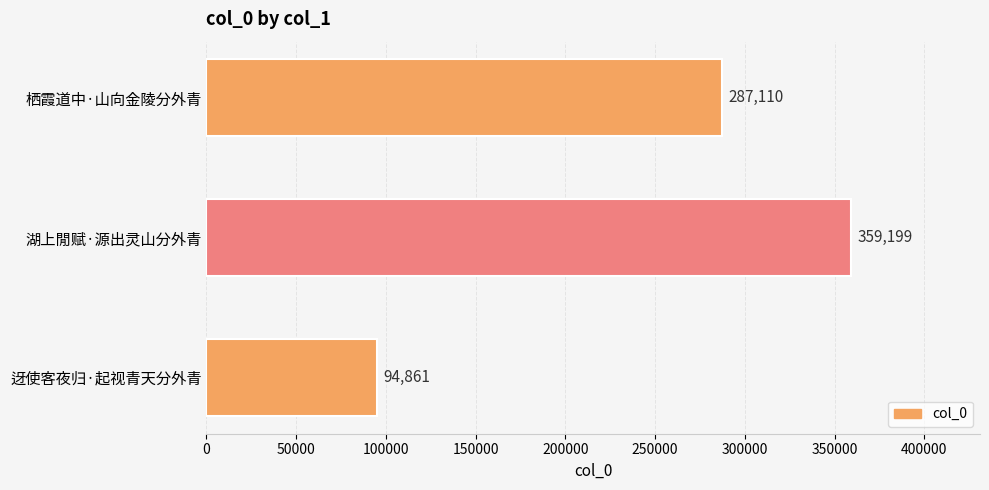

List the labels in order of value, smallest first.

迓使客夜归·起视青天分外青, 栖霞道中·山向金陵分外青, 湖上閒赋·源出灵山分外青